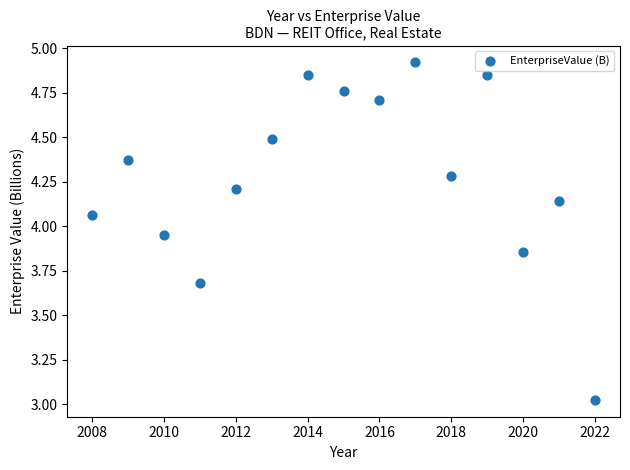

What is the range of Y values (max minus min)?

1.9